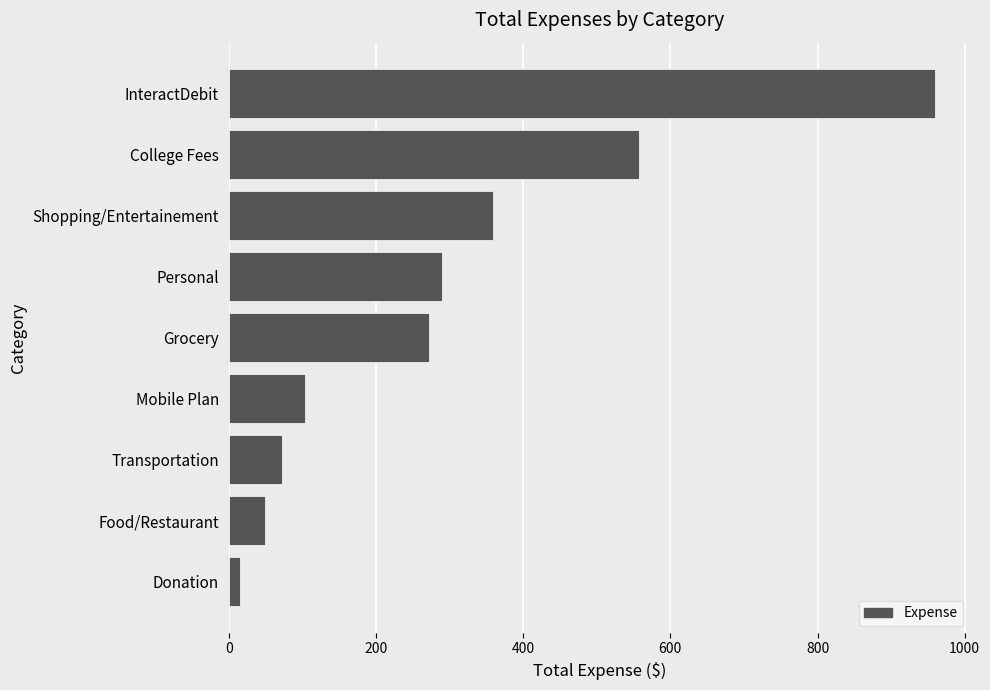

What is the maximum value shown in the chart?

959.0